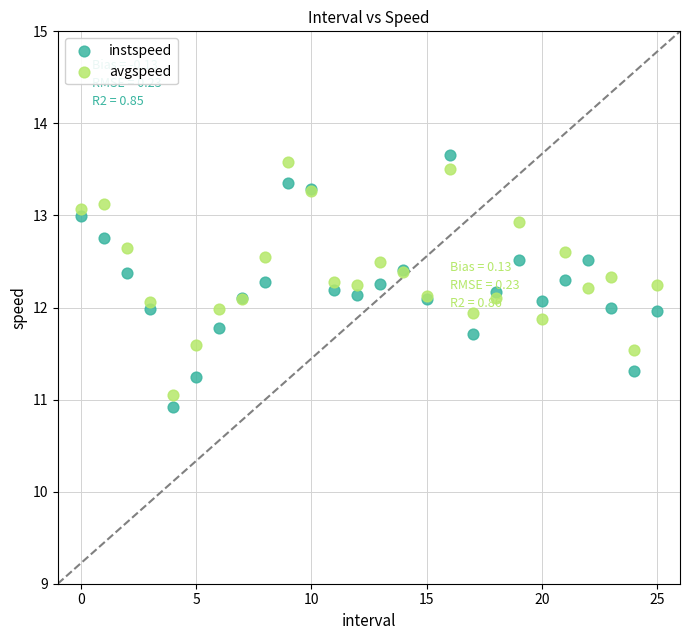

What are all the series names shown in the legend?

instspeed, avgspeed